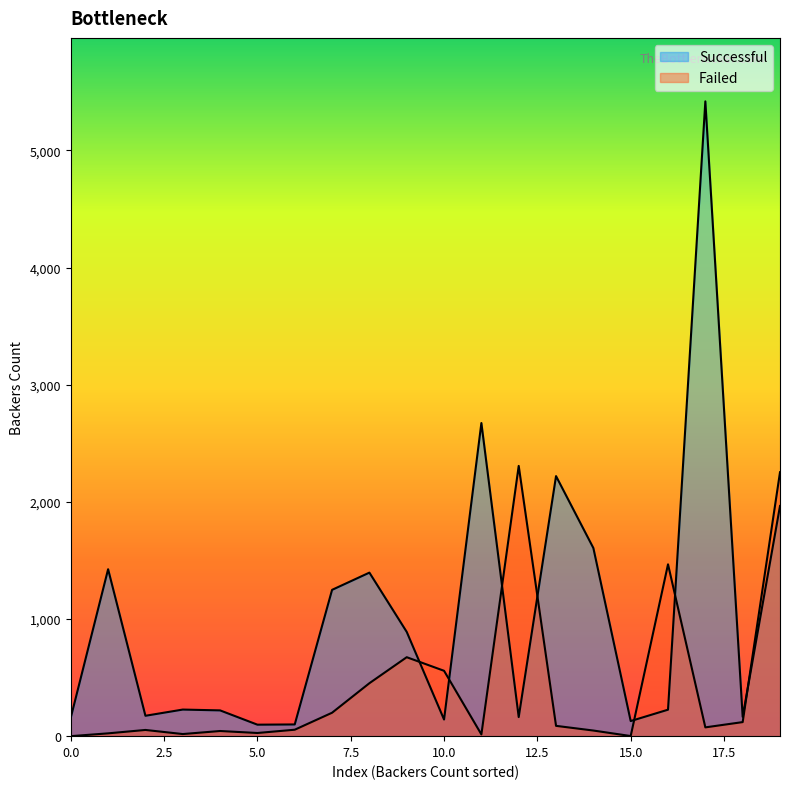

Rank the series by their maximum value, from highest to lowest.

Successful, Failed